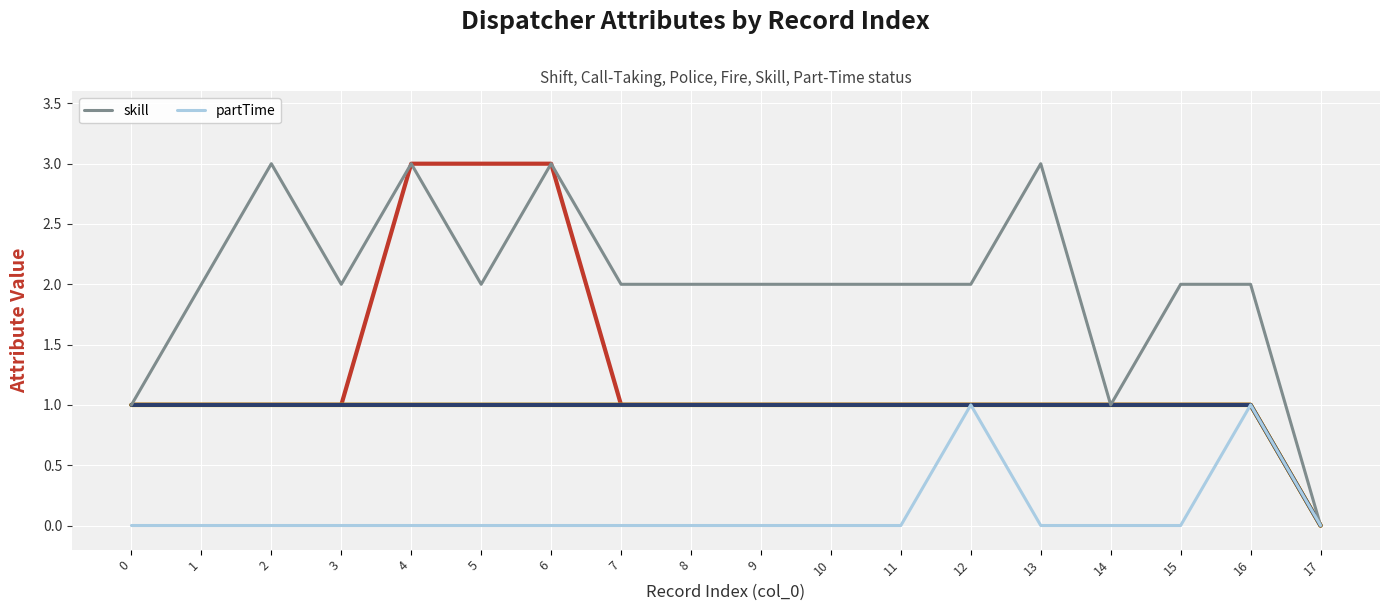

True or false: partTime and skill cross at least once.

False